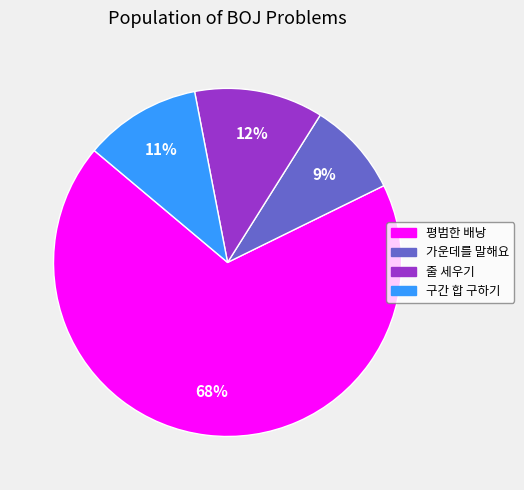

Which has a higher value, 줄 세우기 or 구간 합 구하기?

줄 세우기